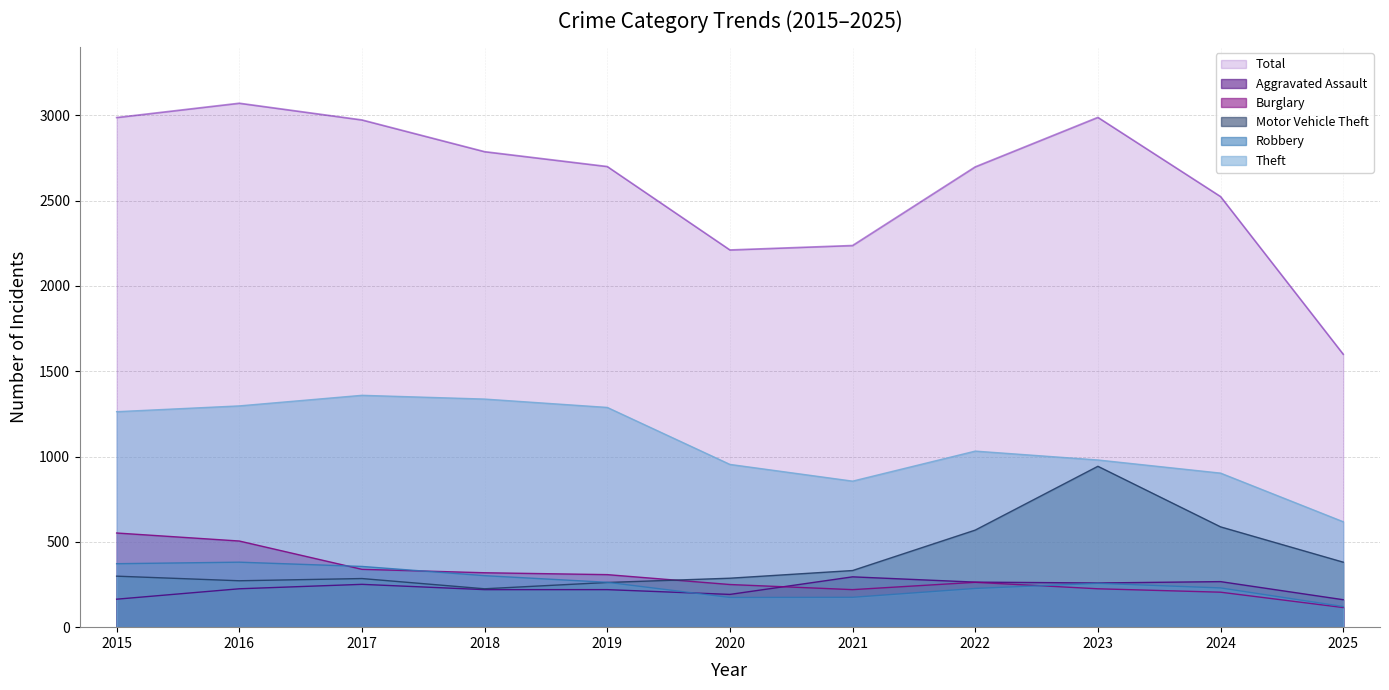

How many values in the Burglary series are below 263?

5